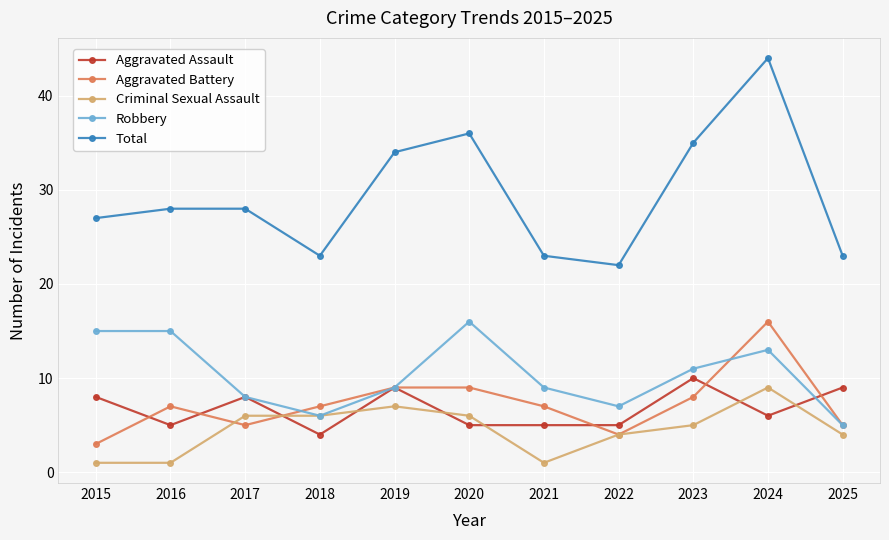

Does the chart have visible grid lines?

Yes